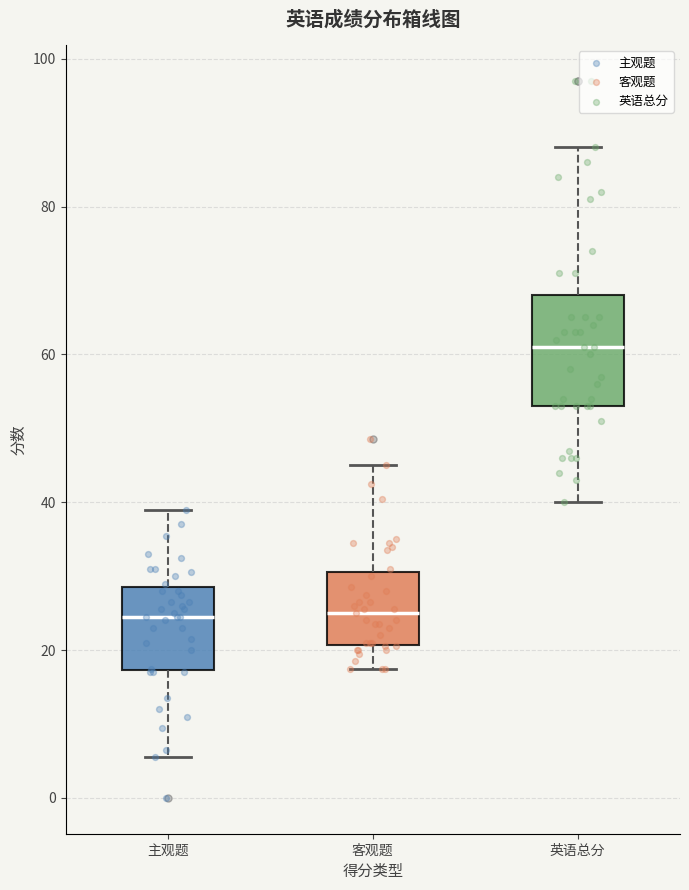

Reading left to right, read every box against the y-axis: the position of its median line, the range the box covers, and the ends of its whiskers. The values are not printed on the chart, so give them approximately, as read against the axis.

主观题: median 24, box 18 to 28, whiskers 6 to 40
客观题: median 26, box 20 to 30, whiskers 18 to 46
英语总分: median 62, box 54 to 68, whiskers 40 to 88